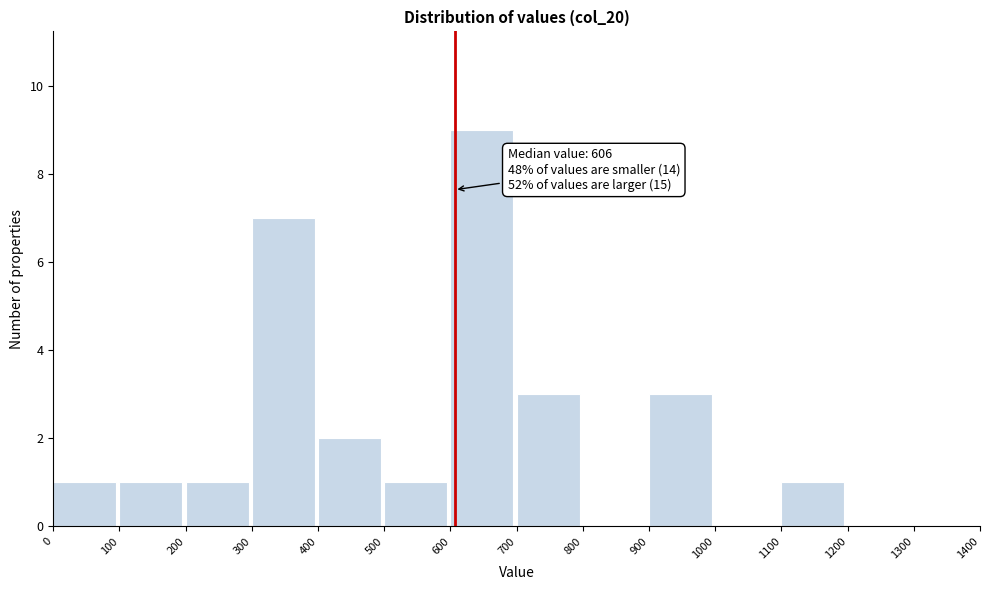

Over which range of the x-axis is the bar tallest?

600 to 700